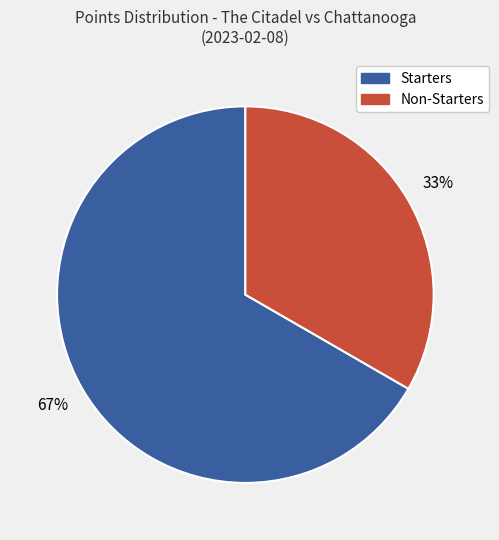

How many segments does this pie chart have?

2